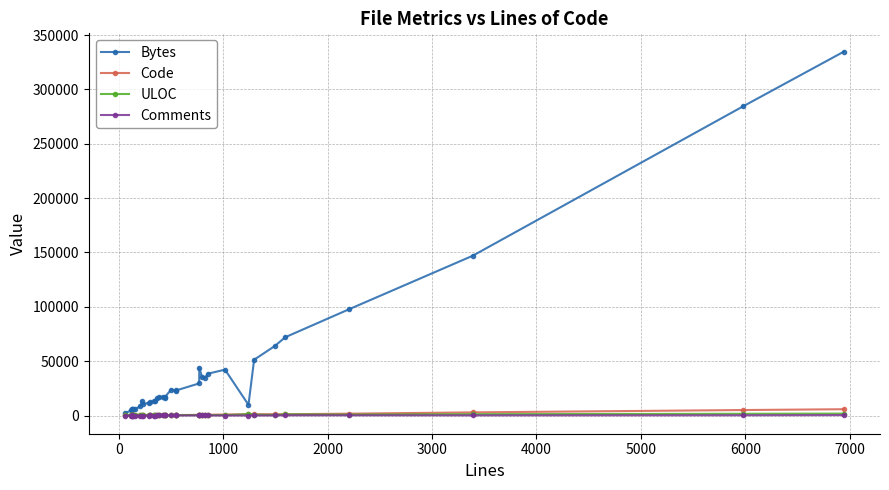

Which series has the largest range (max minus min)?

Bytes